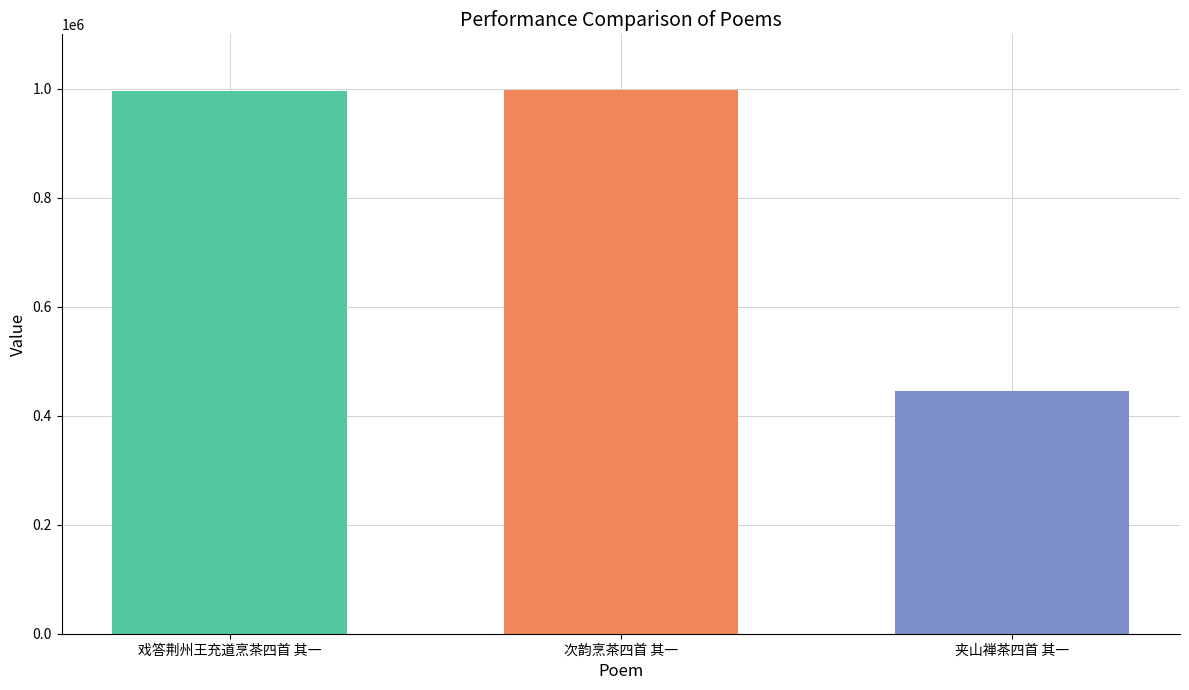

How many data points does each series have?

1